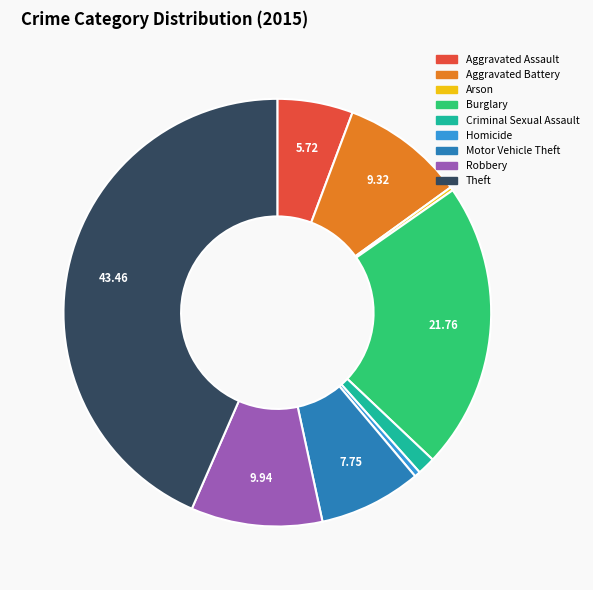

Does any single category account for the majority?

No